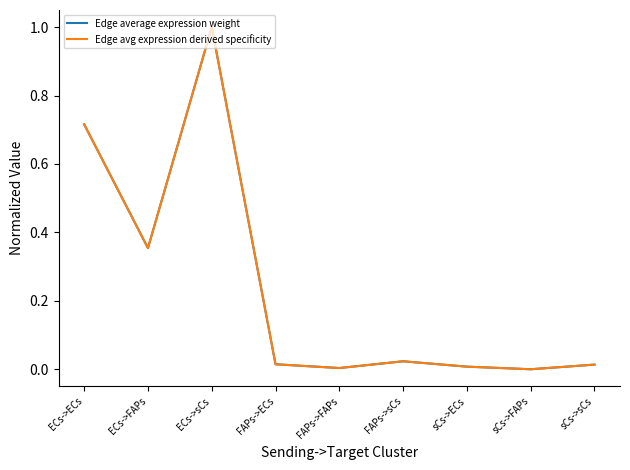

How many interior local valleys does the Edge average expression weight series have?

3